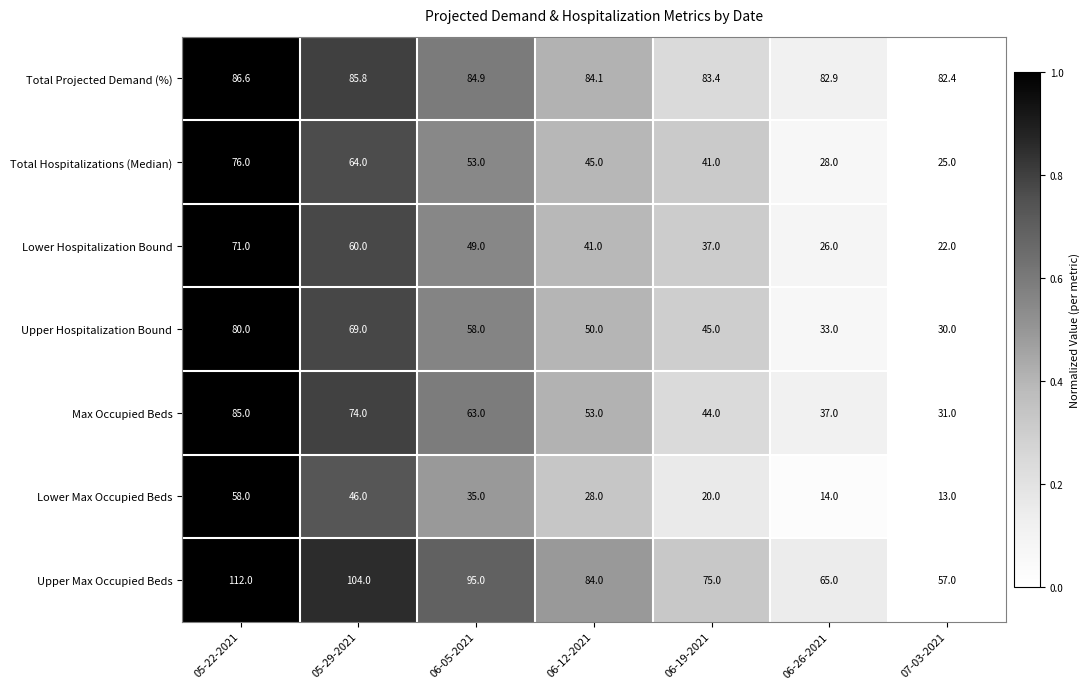

What is the difference between the Upper Max Occupied Beds values at 06-05-2021 and 07-03-2021?

38.0